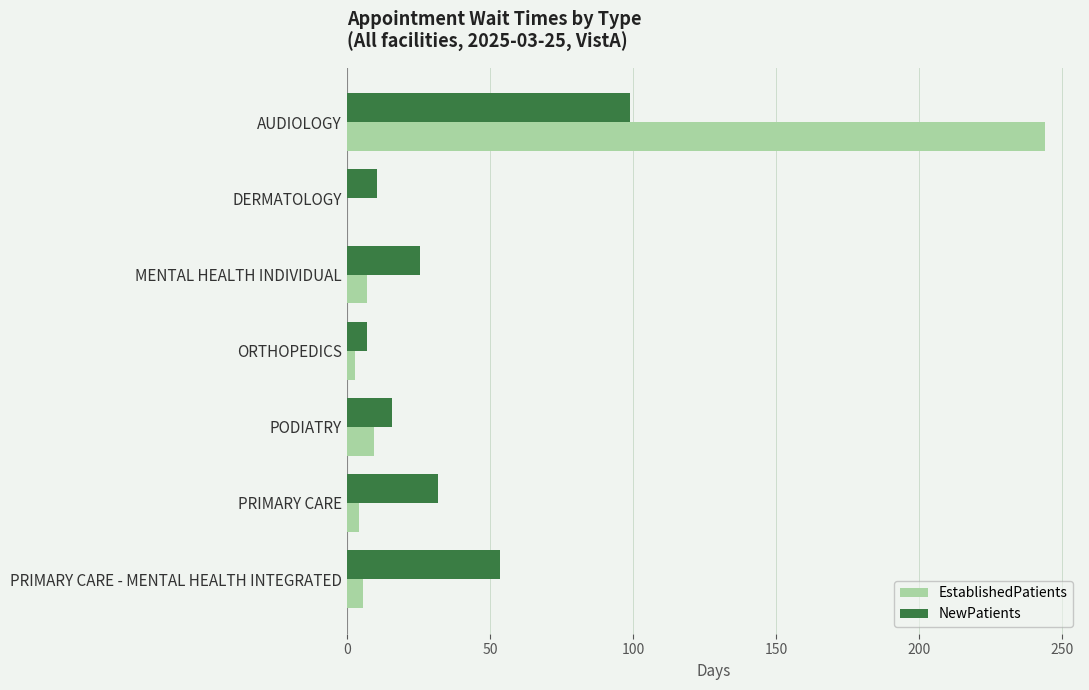

Between AUDIOLOGY and MENTAL HEALTH INDIVIDUAL, which series saw the biggest shift?

EstablishedPatients